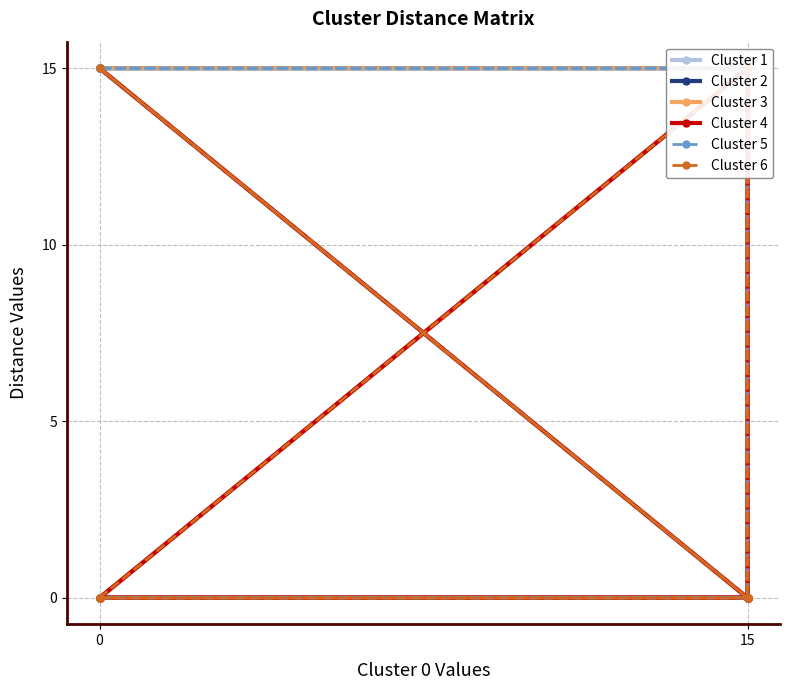

How many data points in Cluster 1 are less than 15?

3